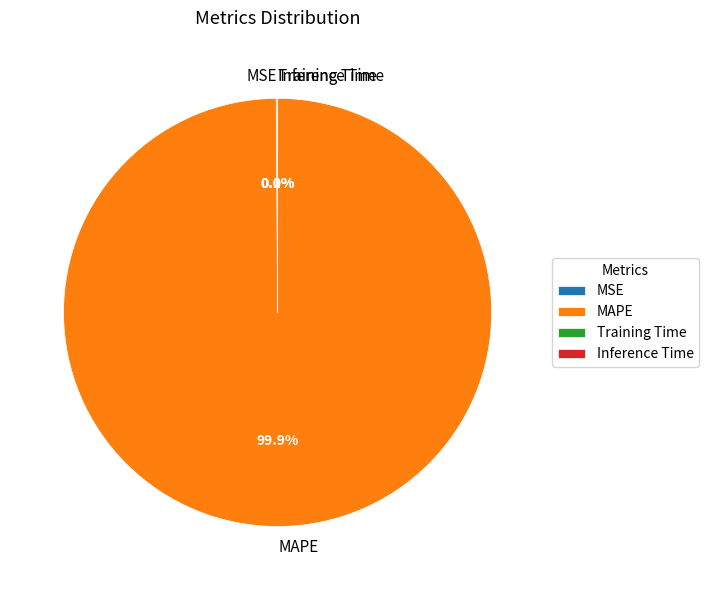

What percentage is NOT represented by MAPE?

0.1%